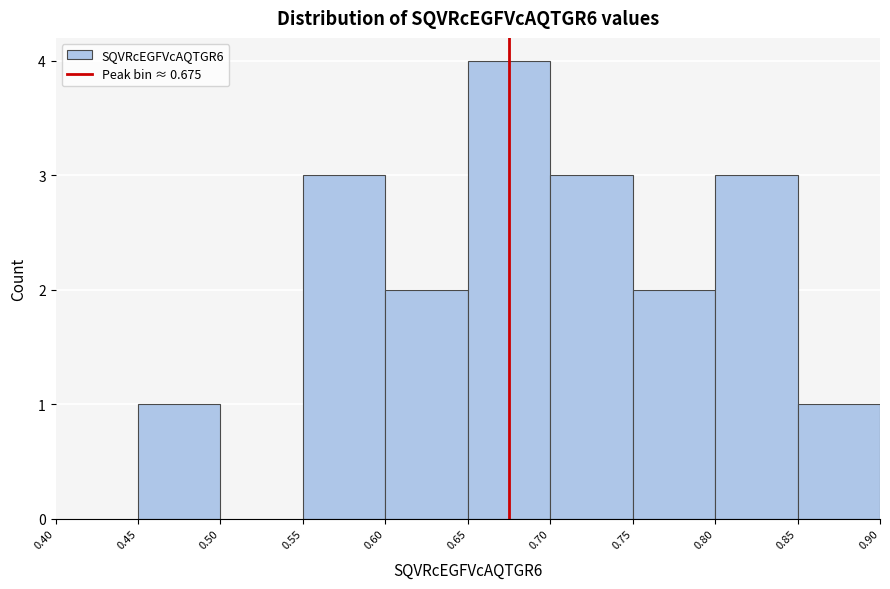

Reading left to right, transcribe this chart: for each bar, give the range it covers on the x-axis and its height. The values are not printed on the chart, so give them approximately, as read against the axis.

0.40 to 0.45: 0
0.45 to 0.50: 1
0.50 to 0.55: 0
0.55 to 0.60: 3
0.60 to 0.65: 2
0.65 to 0.70: 4
0.70 to 0.75: 3
0.75 to 0.80: 2
0.80 to 0.85: 3
0.85 to 0.90: 1